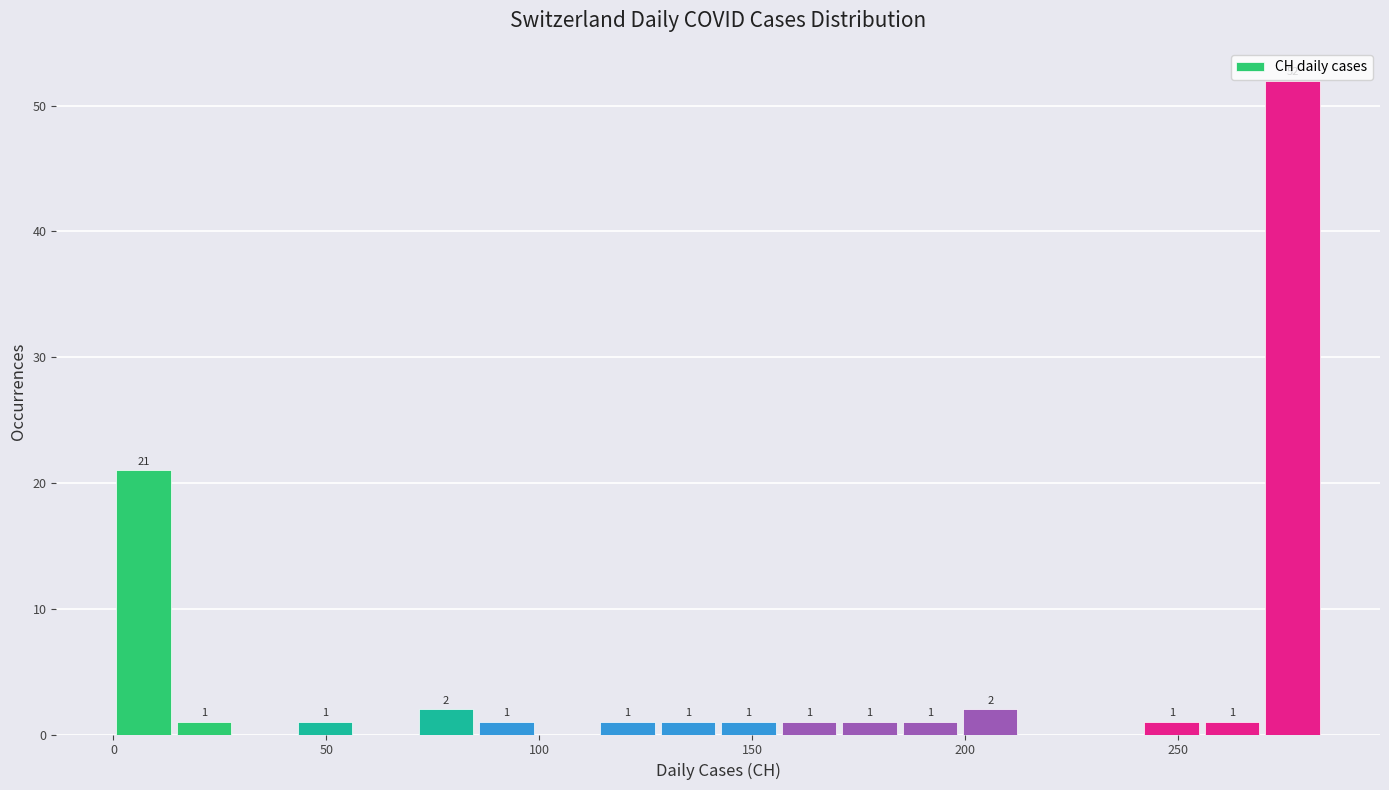

Around what value on the x-axis is the tallest bar? Give the approximate position of its centre, as read against the axis.

275